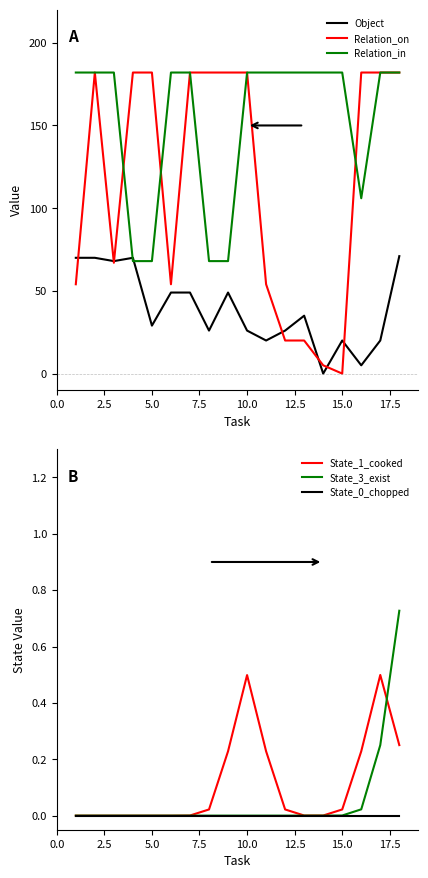

Reading left to right, transcribe all the data shown in this chart.

Object: 70.0	70.0	68.0	70.0	29.0	49.0	49.0	26.0	49.0	26.0	20.0	26.0	35.0	0.0	20.0	5.0	20.0	71.0
Relation_on: 54.0	182.0	67.0	182.0	182.0	54.0	182.0	182.0	182.0	182.0	54.0	20.0	20.0	5.0	0.0	182.0	182.0	182.0
Relation_in: 182.0	182.0	182.0	68.0	68.0	182.0	182.0	68.0	68.0	182.0	182.0	182.0	182.0	182.0	182.0	106.0	182.0	182.0
State_1_cooked: 0.0	0.0	0.0	0.0	0.0	0.0	0.0	0.0	0.2	0.5	0.2	0.0	0.0	0.0	0.0	0.2	0.5	0.3
State_3_exist: 0.0	0.0	0.0	0.0	0.0	0.0	0.0	0.0	0.0	0.0	0.0	0.0	0.0	0.0	0.0	0.0	0.3	0.7
State_0_chopped: 0.0	0.0	0.0	0.0	0.0	0.0	0.0	0.0	0.0	0.0	0.0	0.0	0.0	0.0	0.0	0.0	0.0	0.0